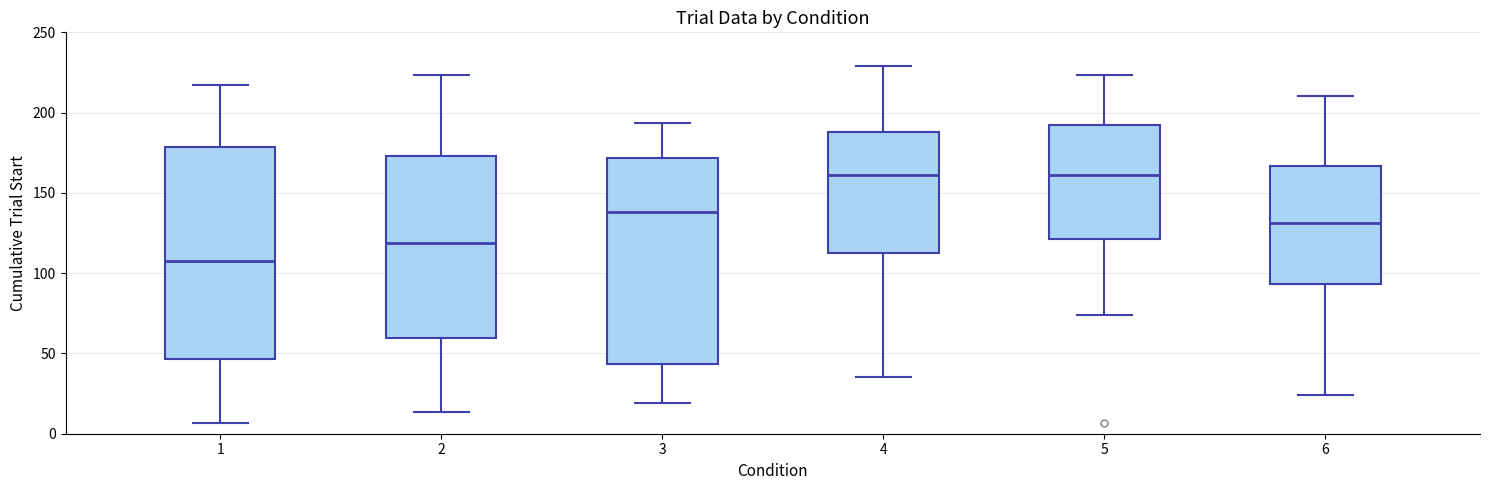

Which box has the lowest median line?

1